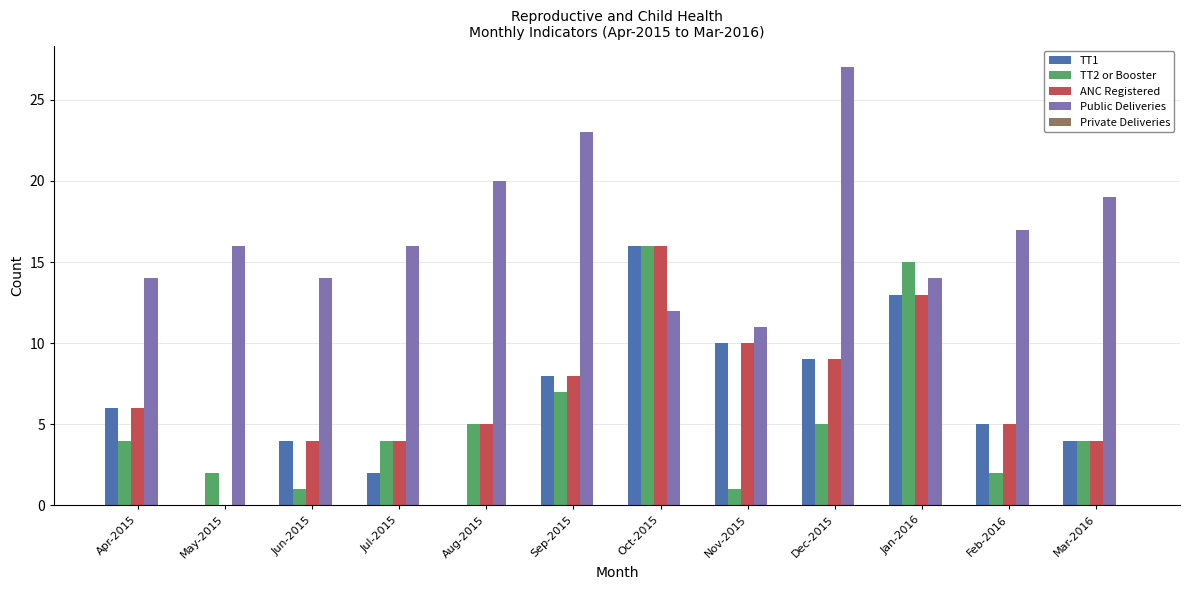

Is the value of TT1 at Jul-2015 greater than the value of Public Deliveries at Sep-2015?

No